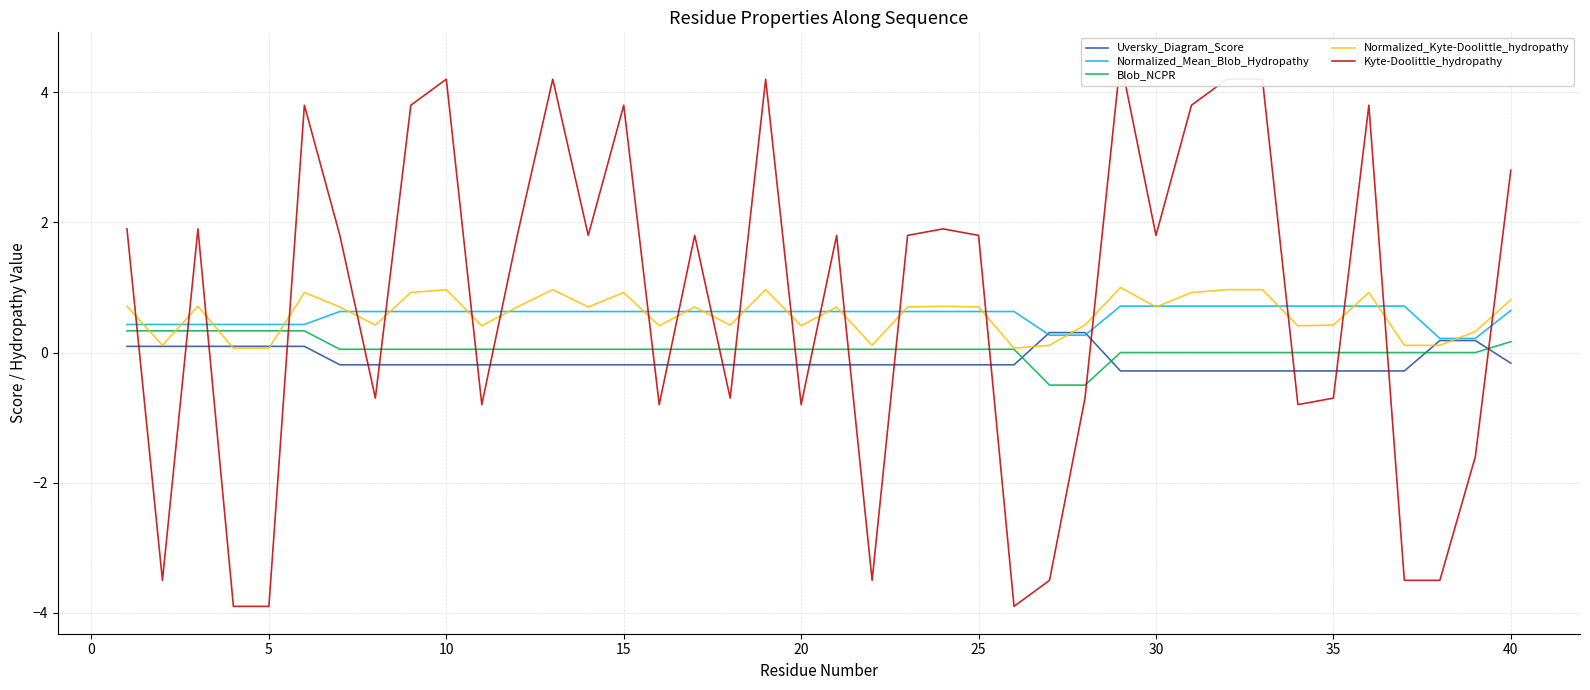

Reading right to left, what are all the values shown in this chart?

Uversky_Diagram_Score: -0.2	0.2	0.2	-0.3	-0.3	-0.3	-0.3	-0.3	-0.3	-0.3	-0.3	-0.3	0.3	0.3	-0.2	-0.2	-0.2	-0.2	-0.2	-0.2	-0.2	-0.2	-0.2	-0.2	-0.2	-0.2	-0.2	-0.2	-0.2	-0.2	-0.2	-0.2	-0.2	-0.2	0.1	0.1	0.1	0.1	0.1	0.1
Normalized_Mean_Blob_Hydropathy: 0.6	0.2	0.2	0.7	0.7	0.7	0.7	0.7	0.7	0.7	0.7	0.7	0.3	0.3	0.6	0.6	0.6	0.6	0.6	0.6	0.6	0.6	0.6	0.6	0.6	0.6	0.6	0.6	0.6	0.6	0.6	0.6	0.6	0.6	0.4	0.4	0.4	0.4	0.4	0.4
Blob_NCPR: 0.2	0.0	0.0	0.0	0.0	0.0	0.0	0.0	0.0	0.0	0.0	0.0	-0.5	-0.5	0.1	0.1	0.1	0.1	0.1	0.1	0.1	0.1	0.1	0.1	0.1	0.1	0.1	0.1	0.1	0.1	0.1	0.1	0.1	0.1	0.3	0.3	0.3	0.3	0.3	0.3
Normalized_Kyte-Doolittle_hydropathy: 0.8	0.3	0.1	0.1	0.9	0.4	0.4	1.0	1.0	0.9	0.7	1.0	0.4	0.1	0.1	0.7	0.7	0.7	0.1	0.7	0.4	1.0	0.4	0.7	0.4	0.9	0.7	1.0	0.7	0.4	1.0	0.9	0.4	0.7	0.9	0.1	0.1	0.7	0.1	0.7
Kyte-Doolittle_hydropathy: 2.8	-1.6	-3.5	-3.5	3.8	-0.7	-0.8	4.2	4.2	3.8	1.8	4.5	-0.7	-3.5	-3.9	1.8	1.9	1.8	-3.5	1.8	-0.8	4.2	-0.7	1.8	-0.8	3.8	1.8	4.2	1.8	-0.8	4.2	3.8	-0.7	1.8	3.8	-3.9	-3.9	1.9	-3.5	1.9